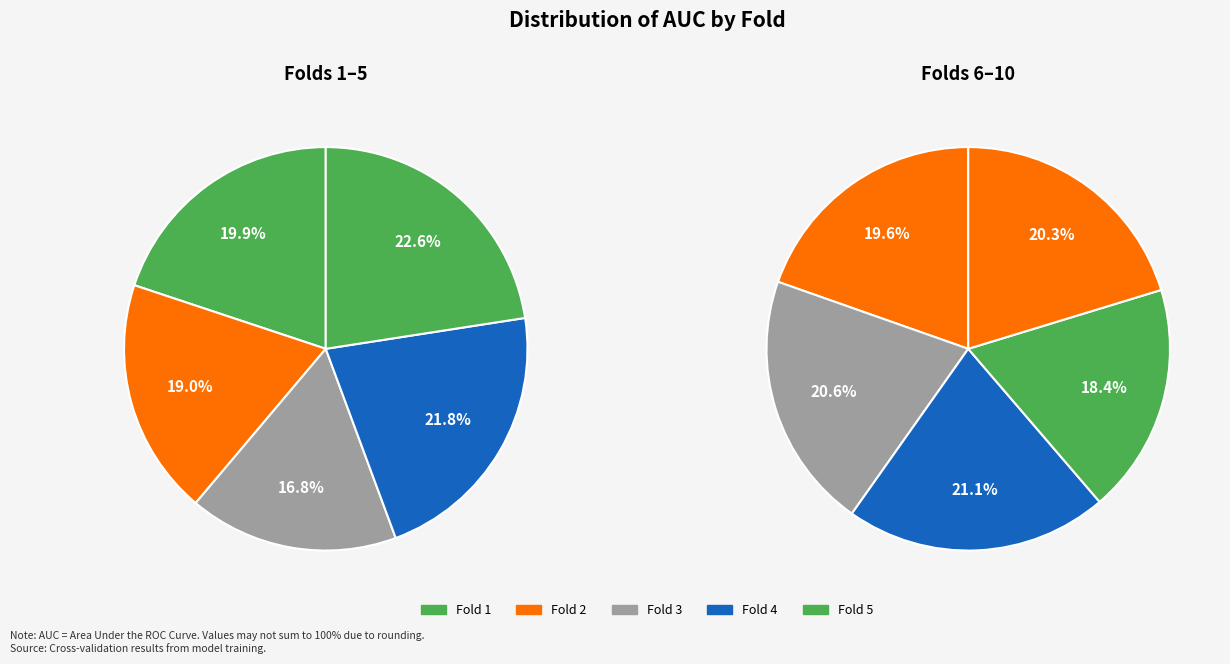

Does Fold 9 account for over 50% of the chart?

No